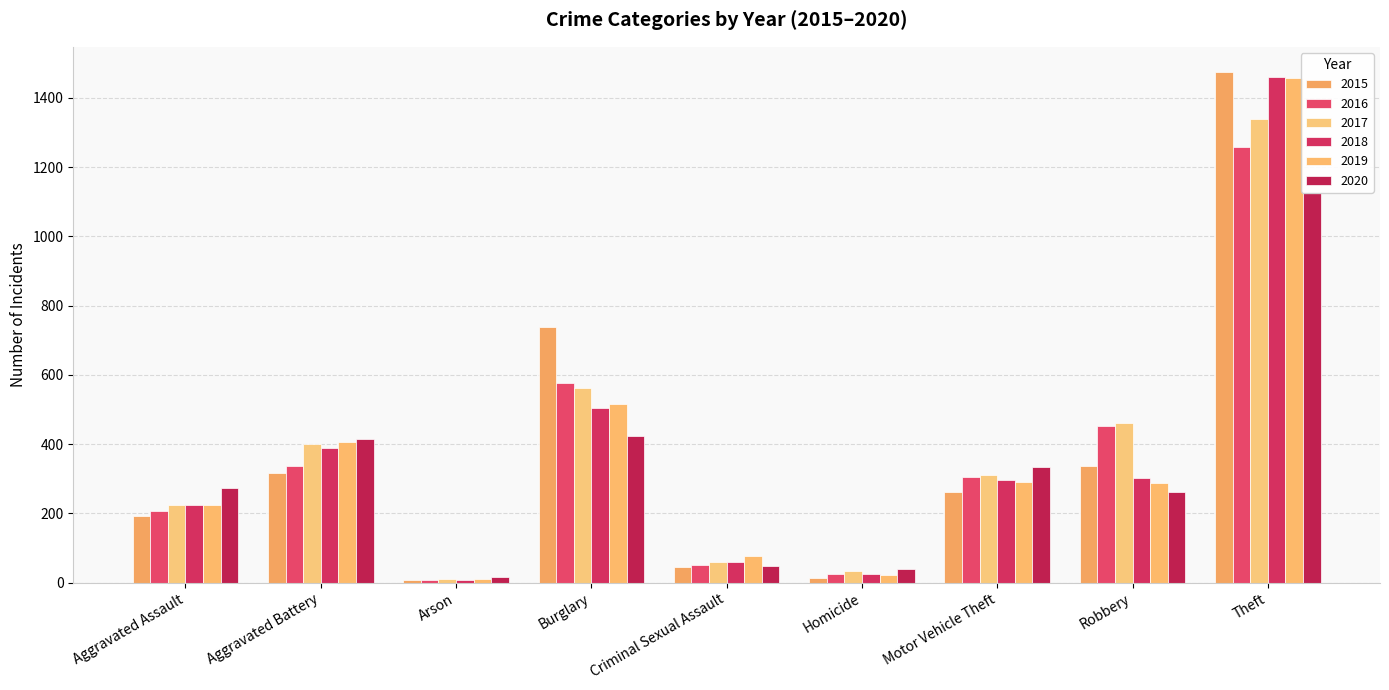

True or false: 2019 has a value of 458 at Motor Vehicle Theft.

False